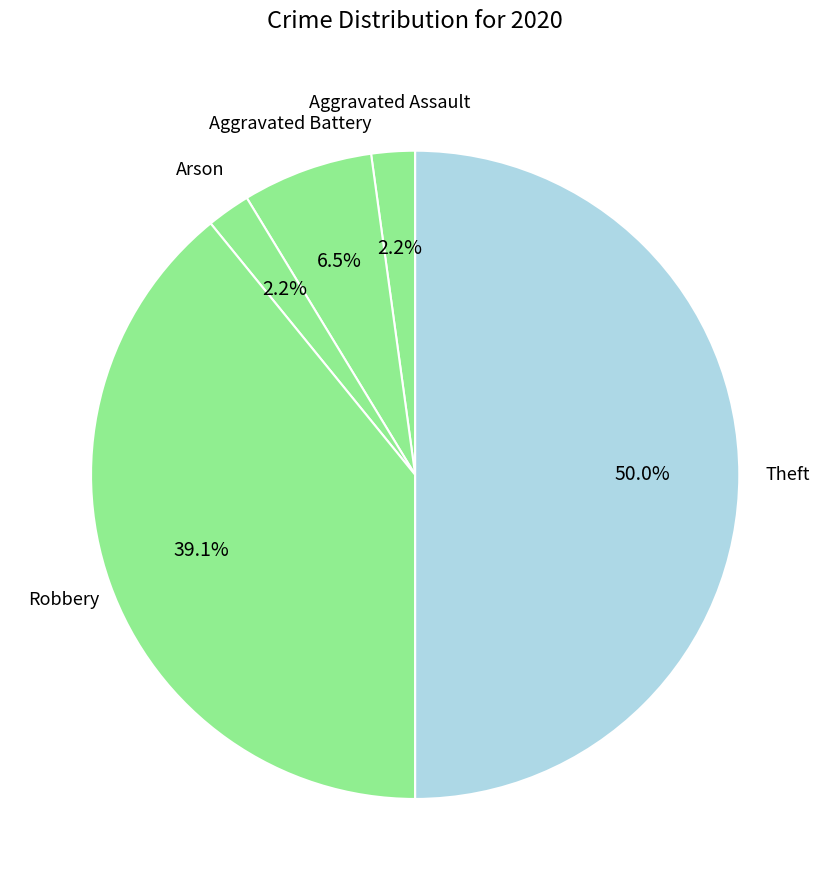

How many segments does this pie chart have?

5